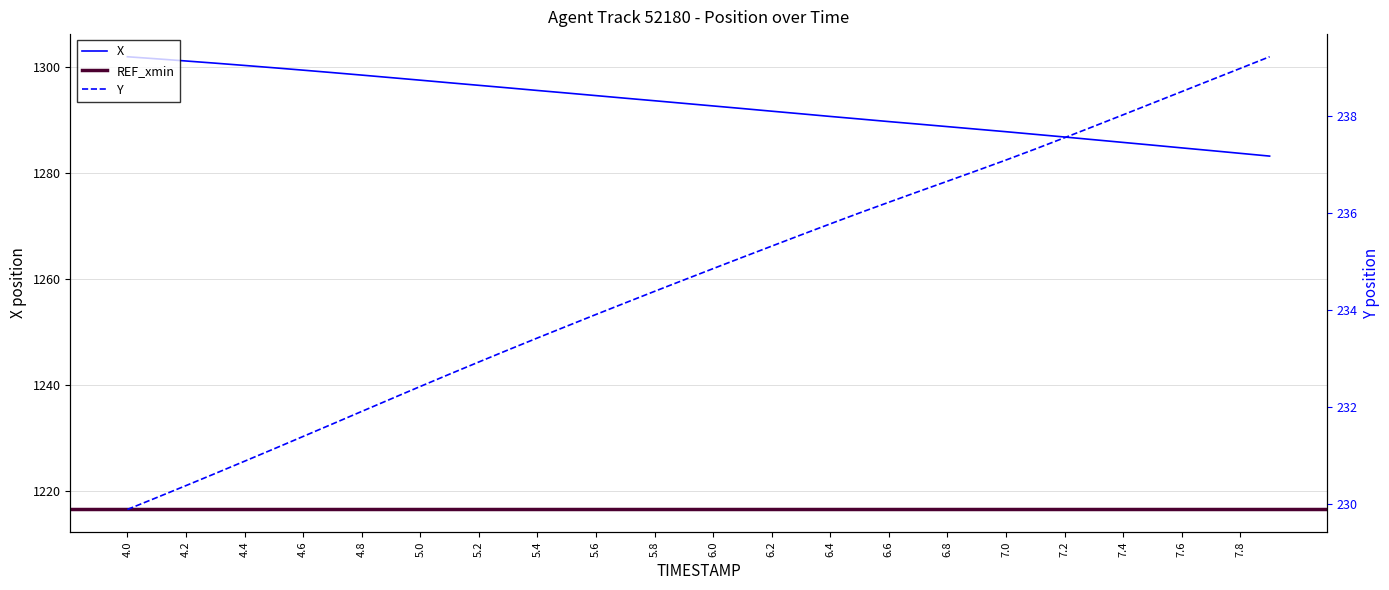

Is it true that Y equals 239.2 at 7.9?

True